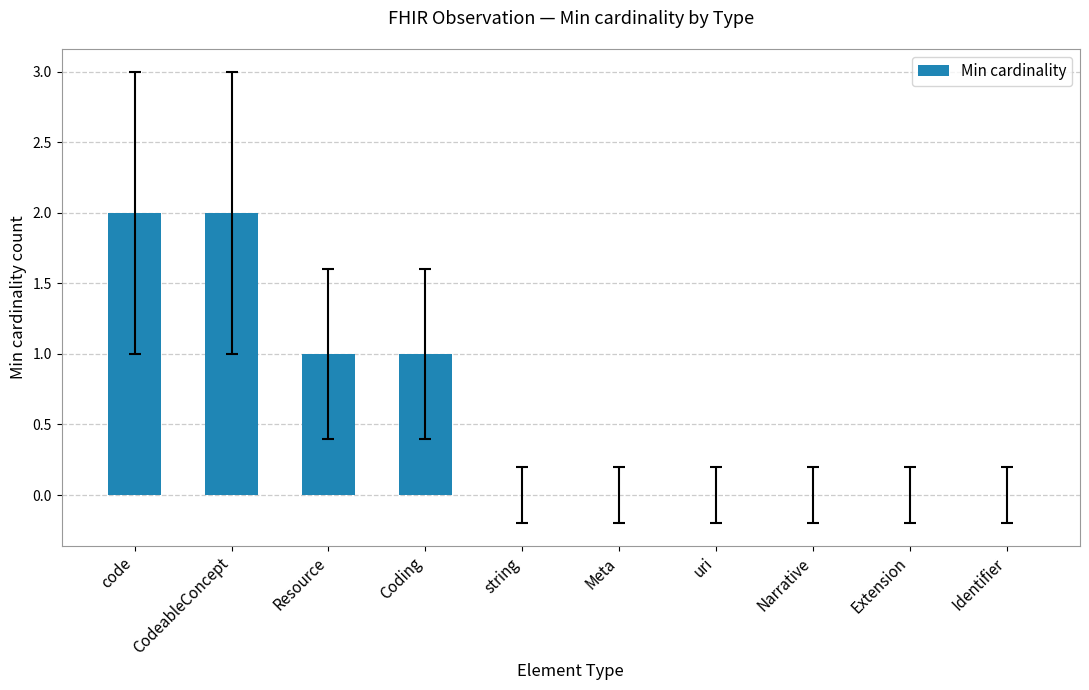

The value at string is 0. True or false?

True